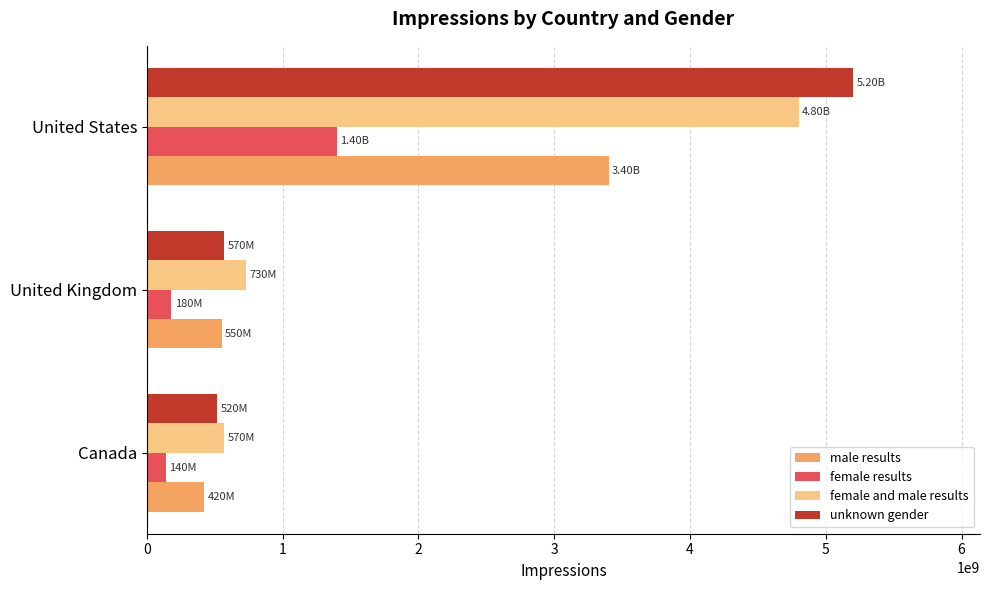

At how many categories does at least one series exceed 5109846161?

1